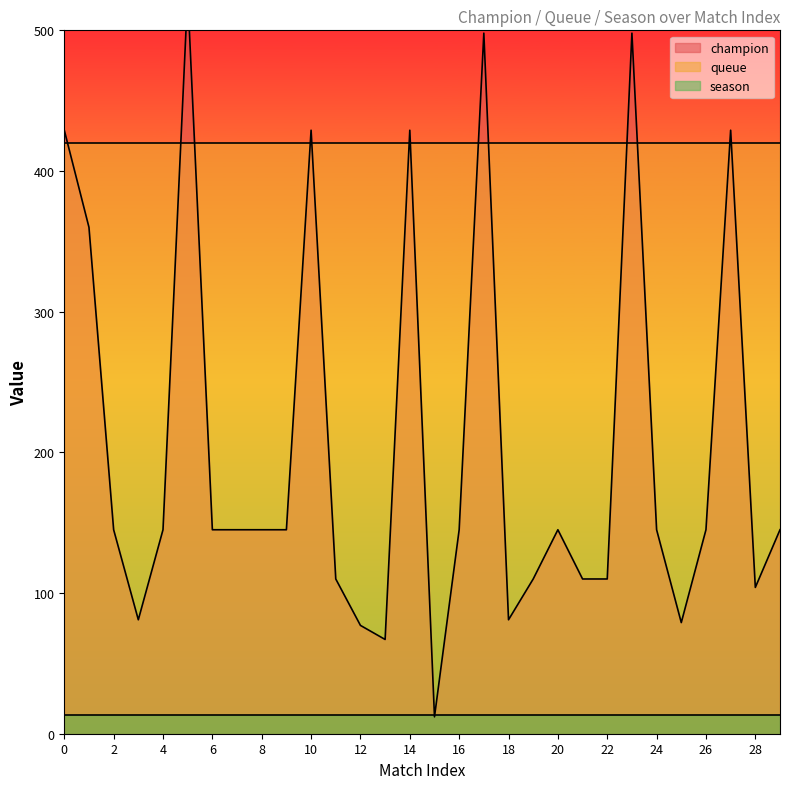

True or false: season and queue cross at least once.

False